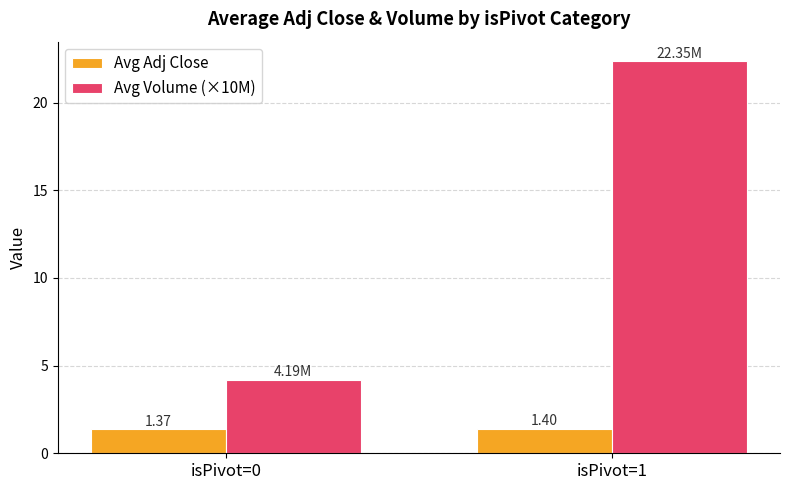

What is the lowest value of the Avg Volume (×10M) series?

4.2